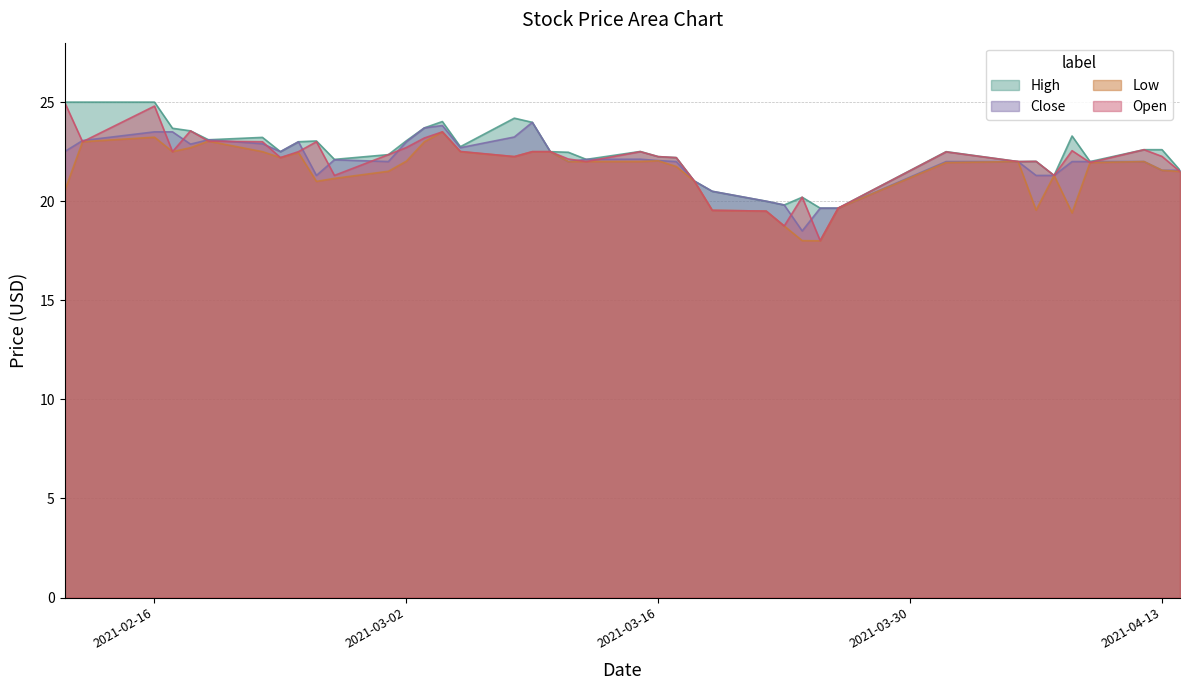

How many values in the High series exceed 22?

29